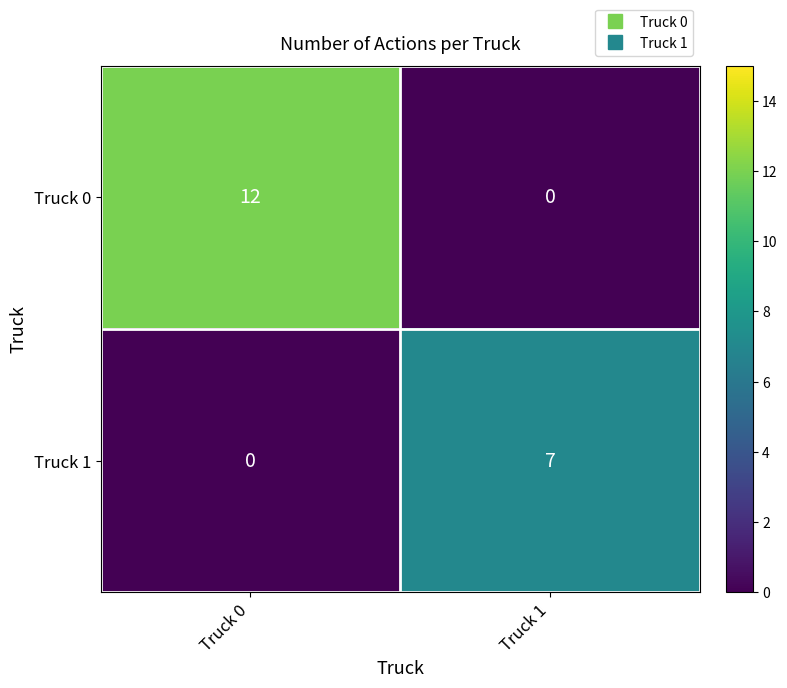

Which series has the largest total across all categories?

Truck 0